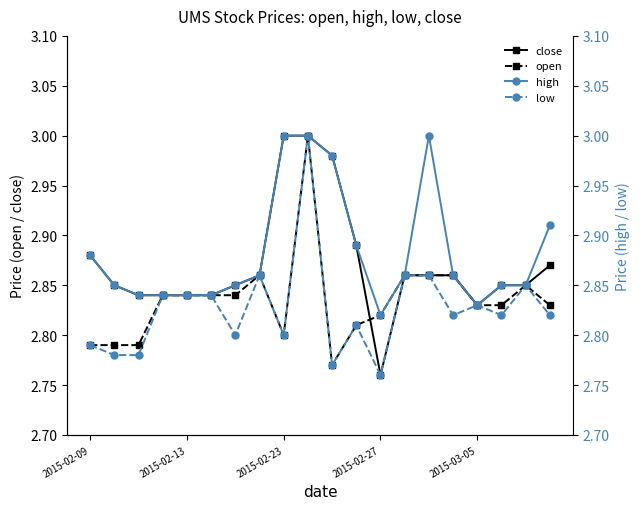

True or false: open has more than 2 interior local peaks.

True